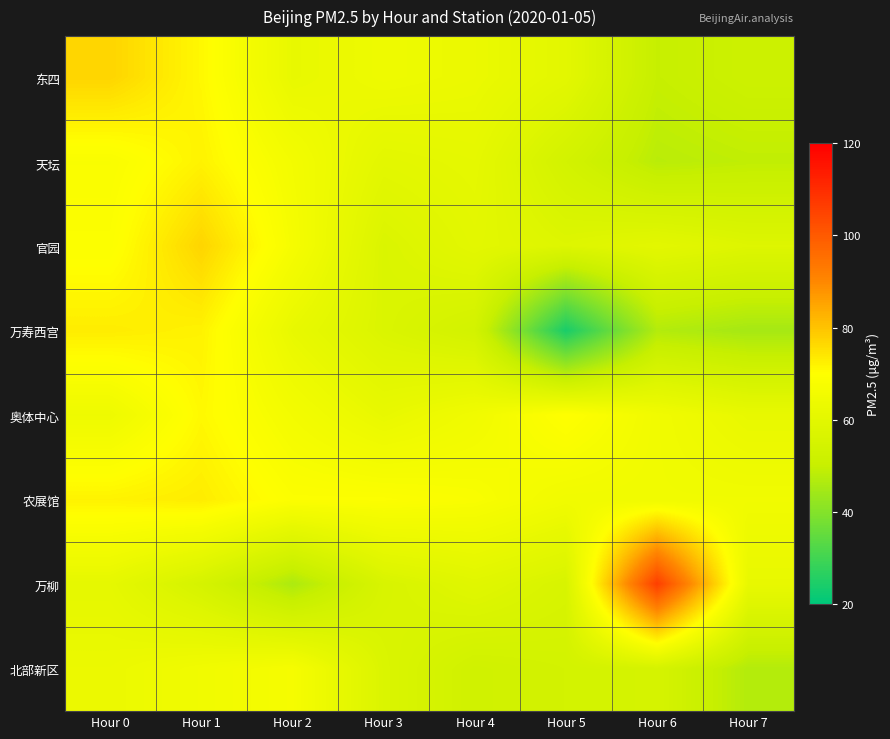

At how many categories does at least one series exceed 55?

8